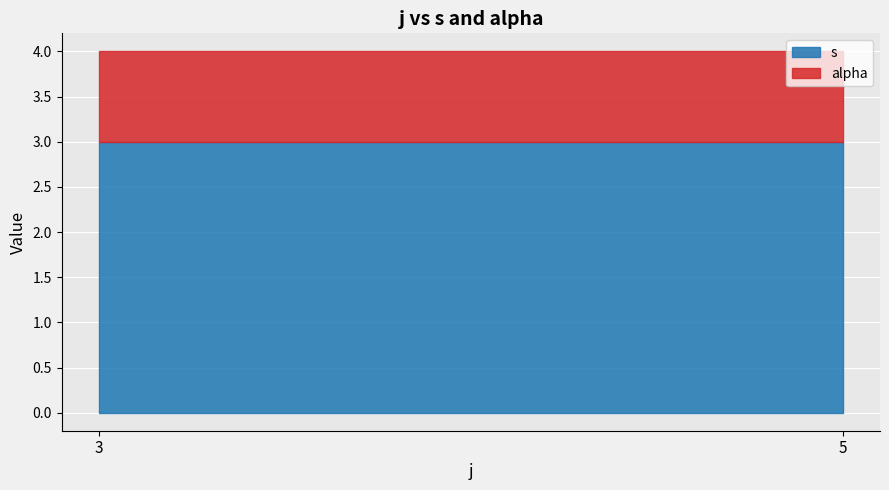

Rank the series by their maximum value, from lowest to highest.

alpha, s